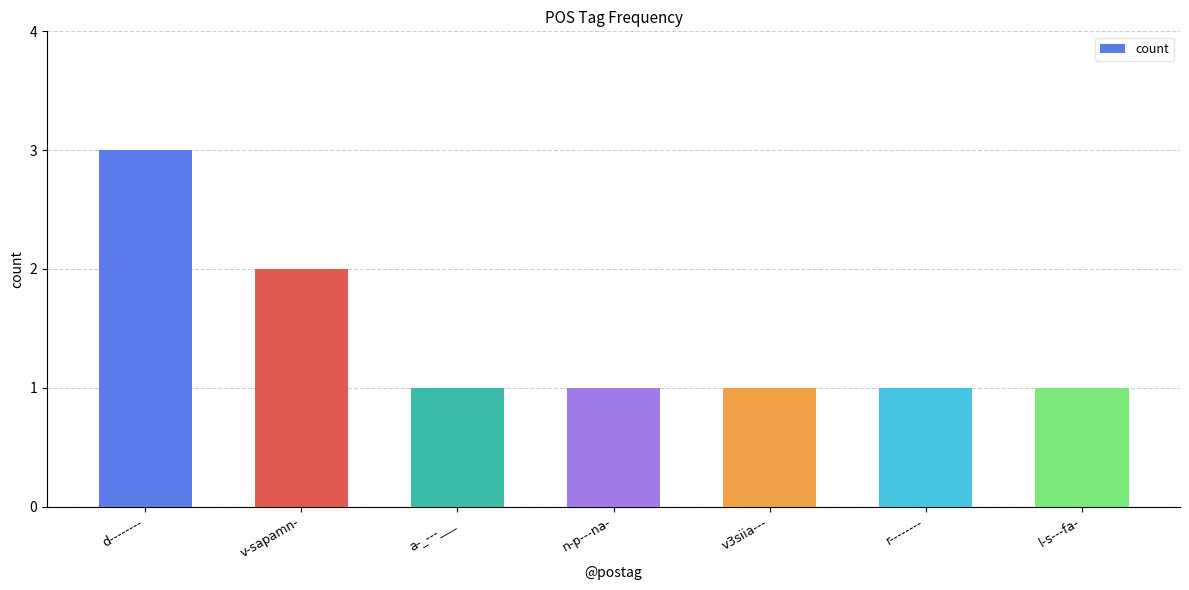

What is the difference between the maximum and minimum values?

2